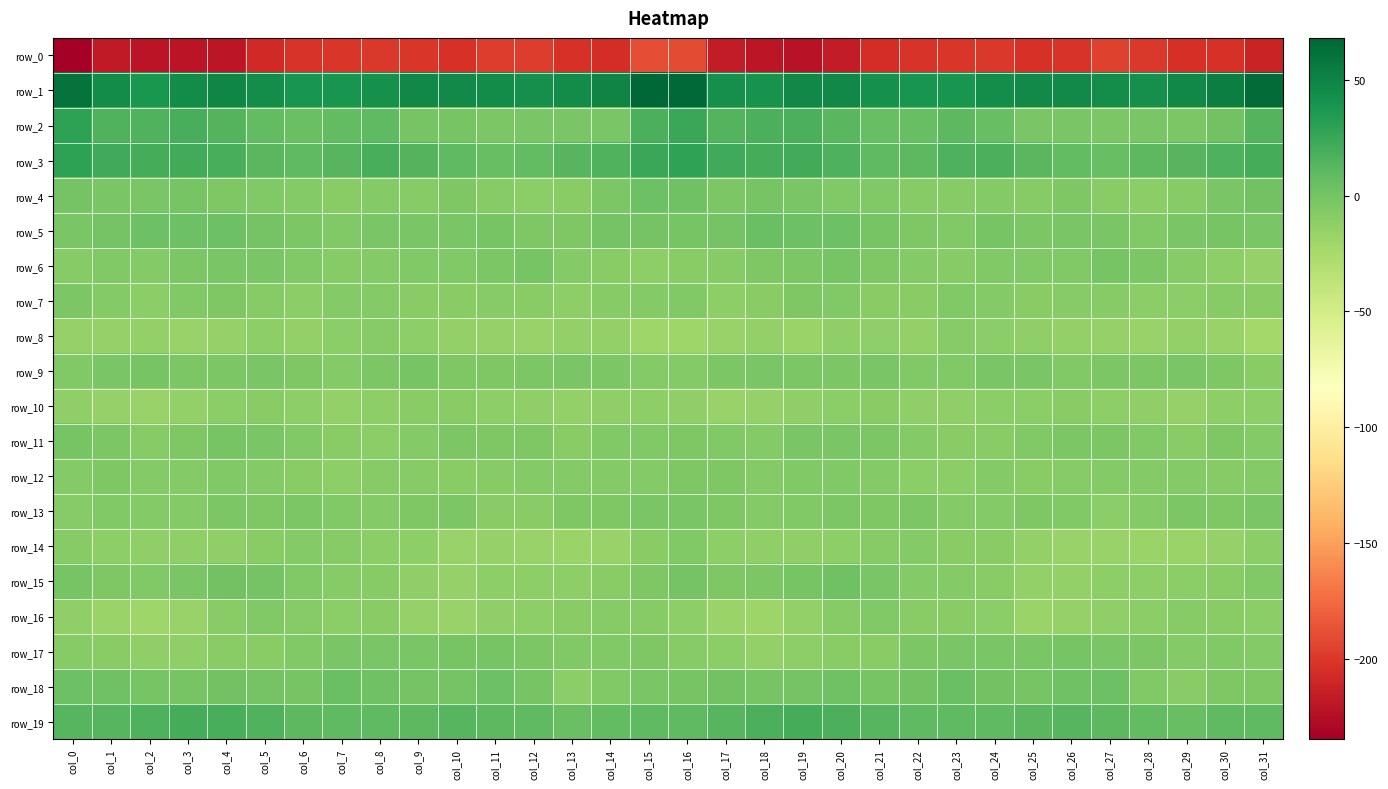

List the labels in order of row_0 value, smallest first.

col_0, col_19, col_2, col_3, col_18, col_4, col_1, col_17, col_20, col_31, col_5, col_14, col_21, col_29, col_30, col_10, col_13, col_25, col_6, col_22, col_26, col_9, col_7, col_23, col_8, col_24, col_28, col_12, col_11, col_27, col_16, col_15